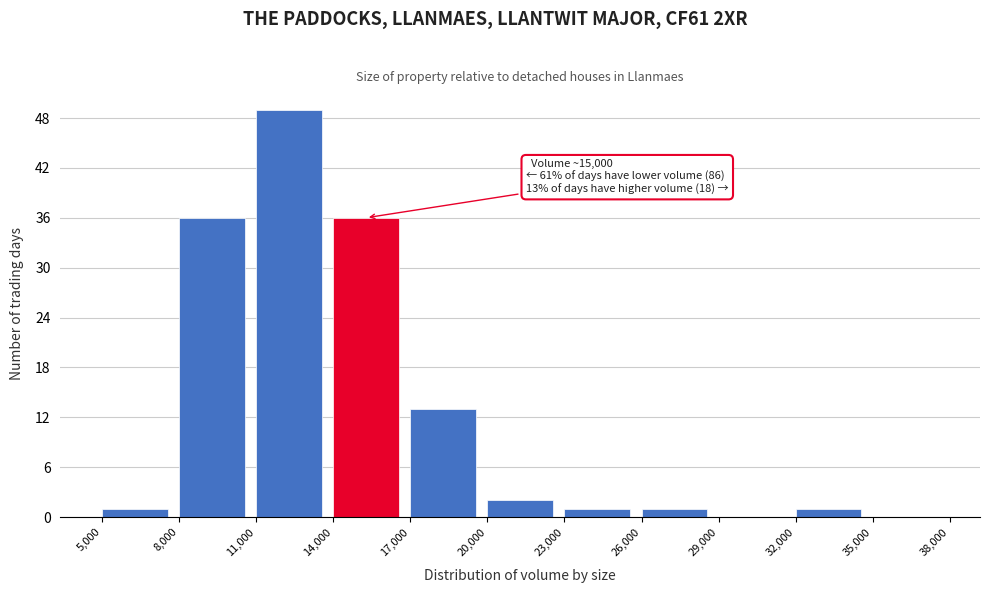

Over which range of the x-axis is the bar tallest?

11,000 to 14,000